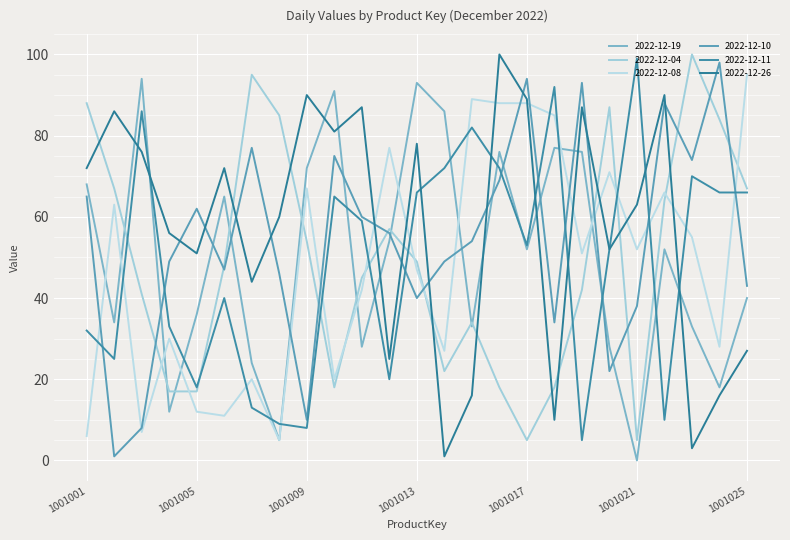

Count the number of categories in the chart.

25